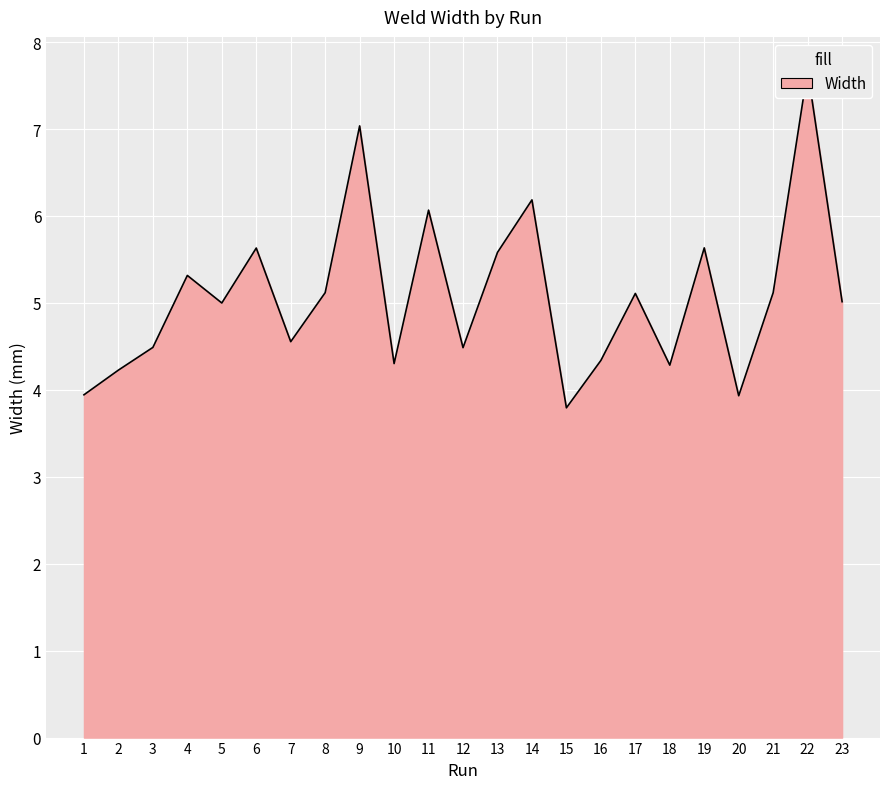

Is it true that the value at 15 is 3.8?

True